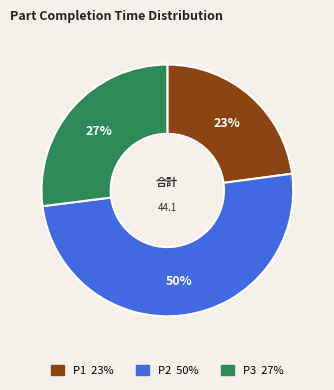

Is it true that P2 is 38% of the pie?

False